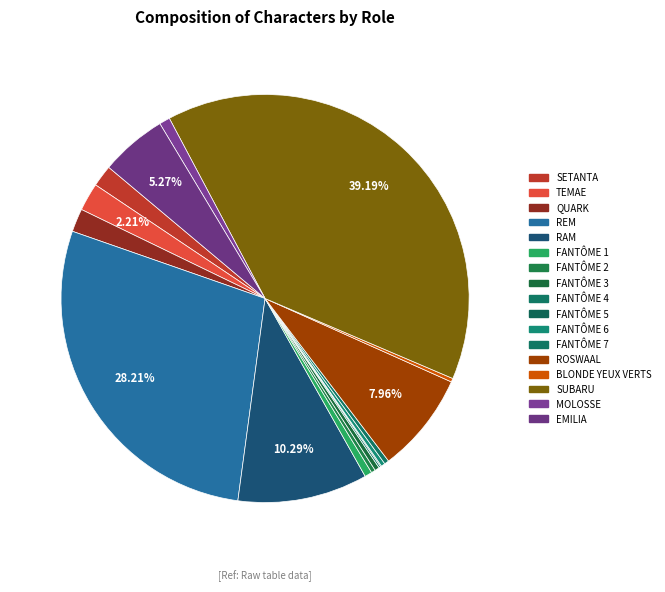

To the nearest percent, what is the difference between the EMILIA and QUARK slice percentages?

3%